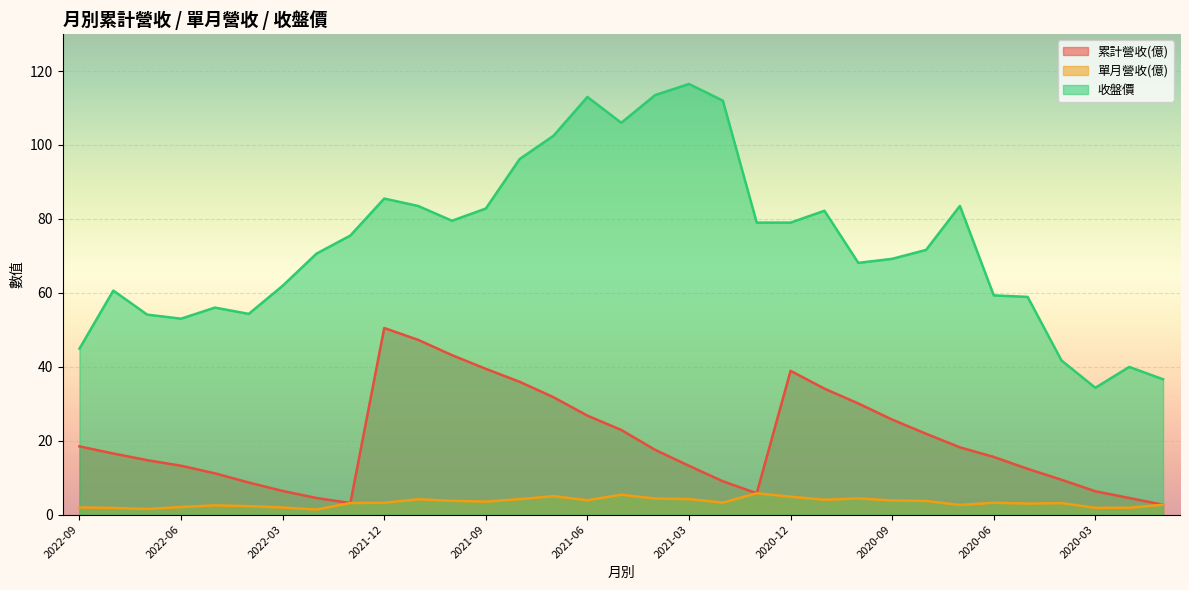

Which series has the largest total across all categories?

收盤價